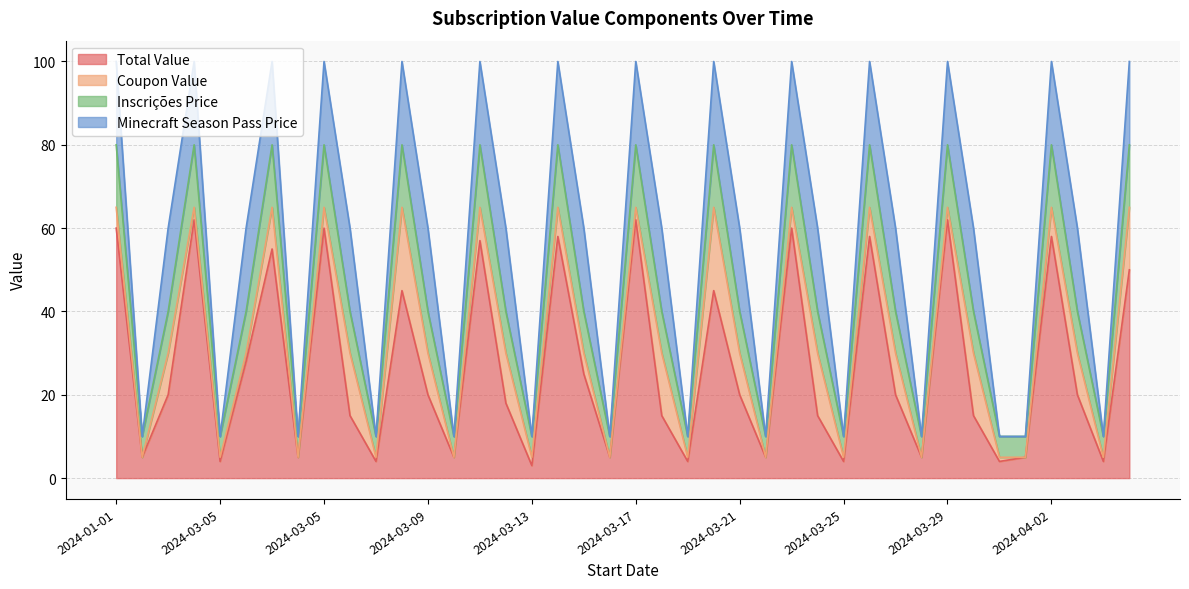

How many interior local peaks does the Total Value series have?

12